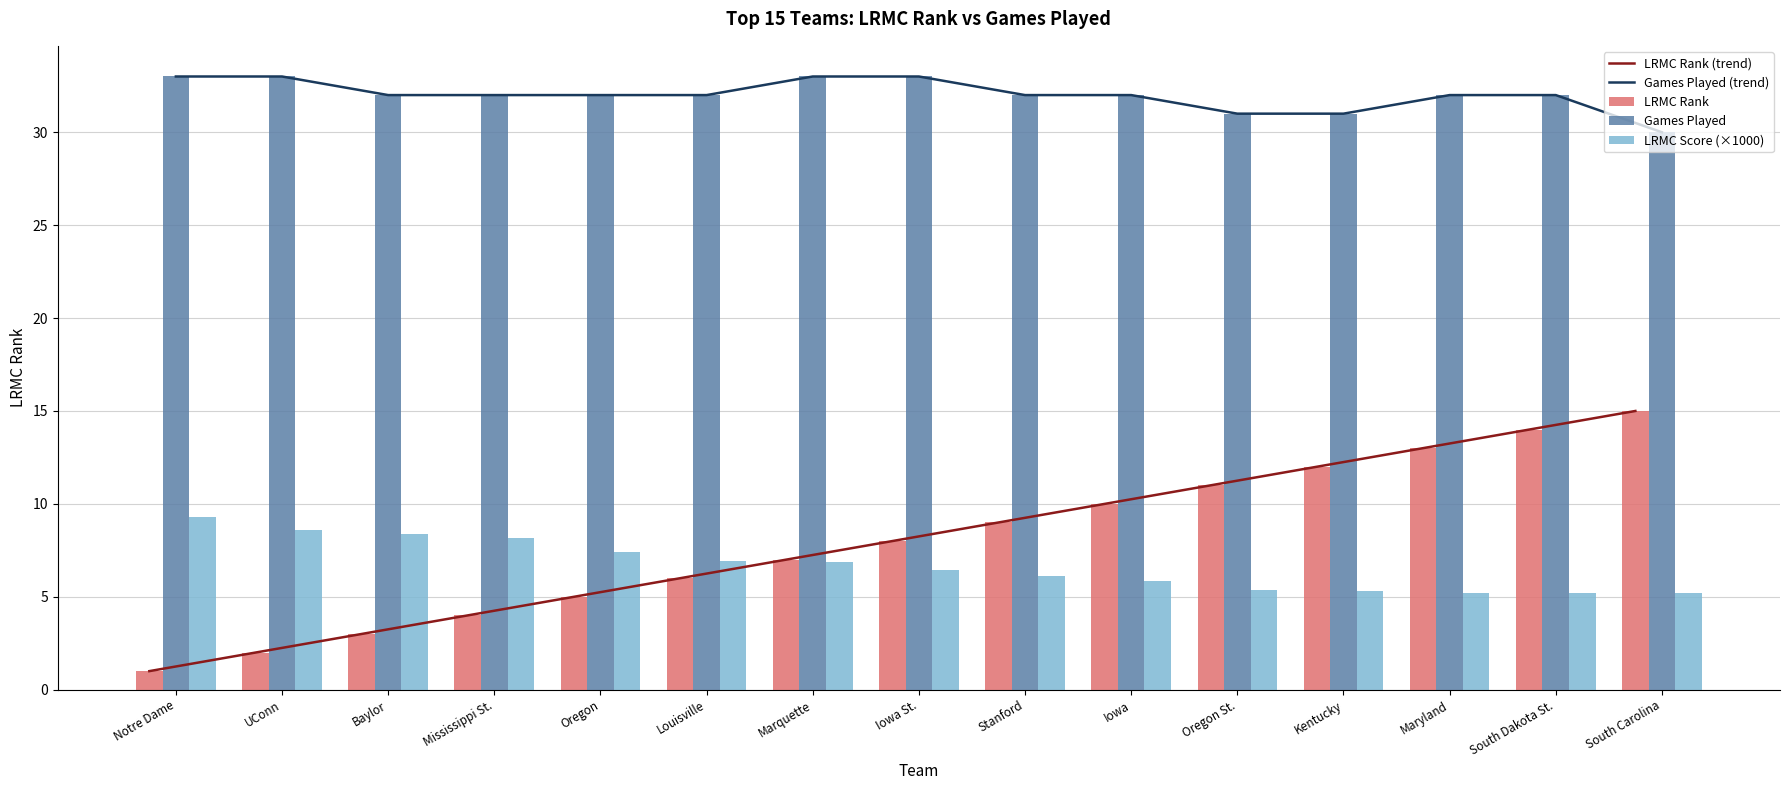

At how many categories does at least one series exceed 30?

14